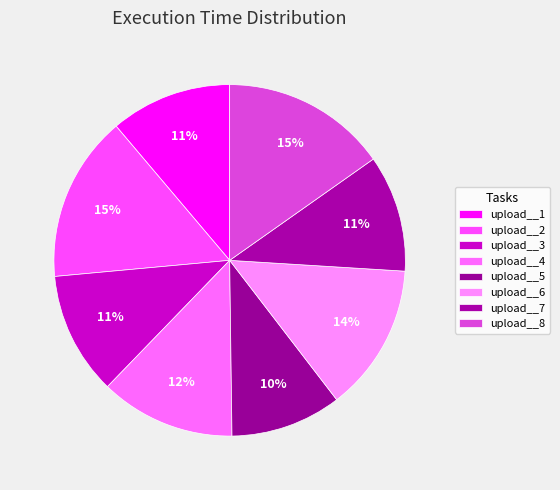

What is the smallest slice in the pie chart?

upload__5